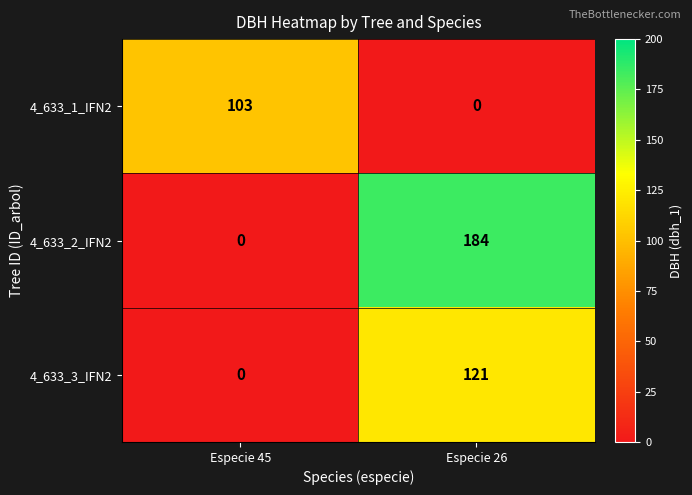

How many data points in 4_633_1_IFN2 are less than 103?

1